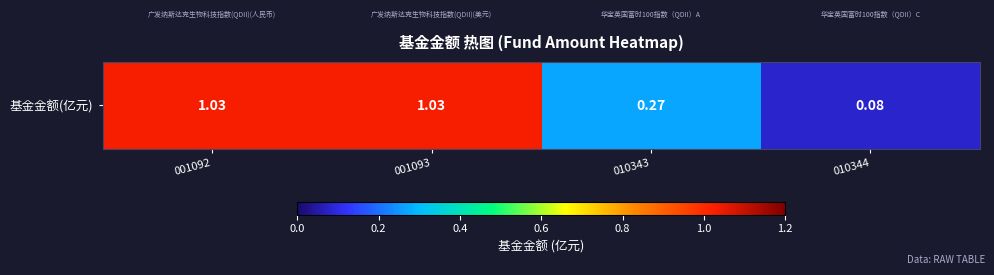

What is the change in value from 001092 to 010344?

-1.0